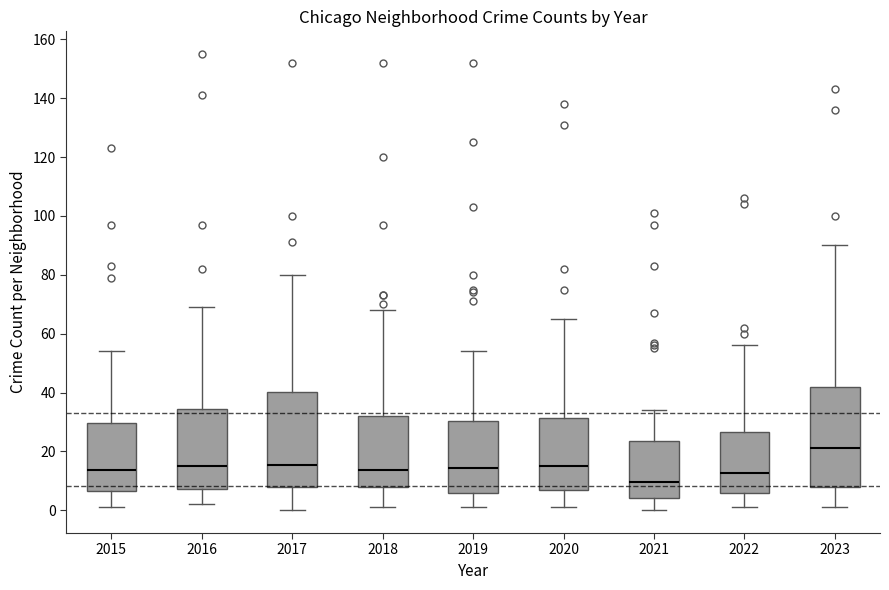

Where is the lower edge of the box at x = 2018 on the y-axis? The values are not printed on the chart, so give them approximately, as read against the axis.

8